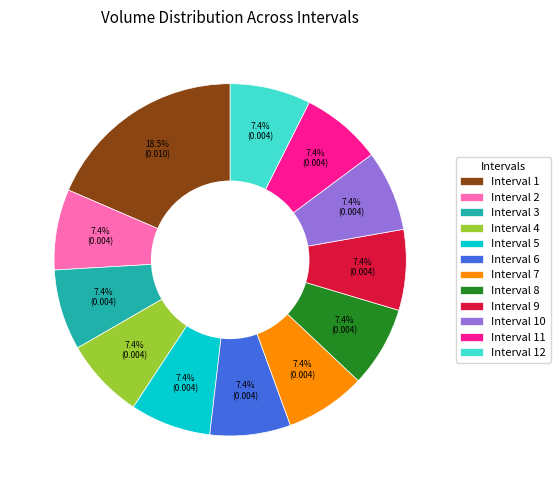

How many segments does this pie chart have?

12